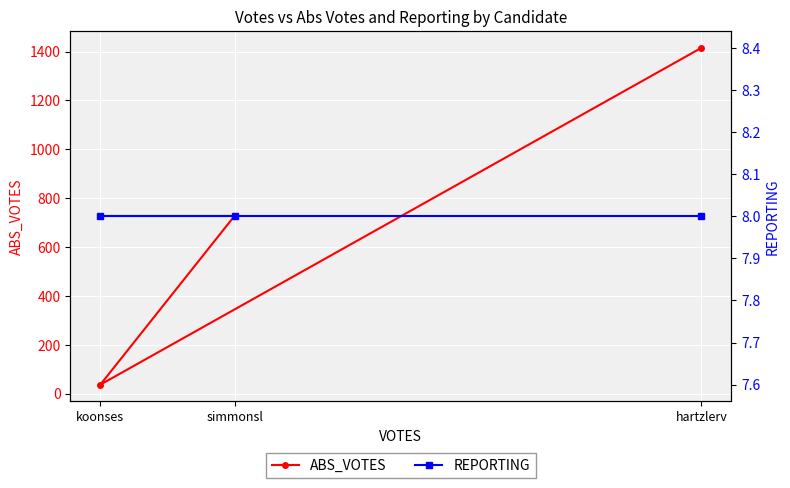

At which category is the sum across all series the highest?

hartzlerv